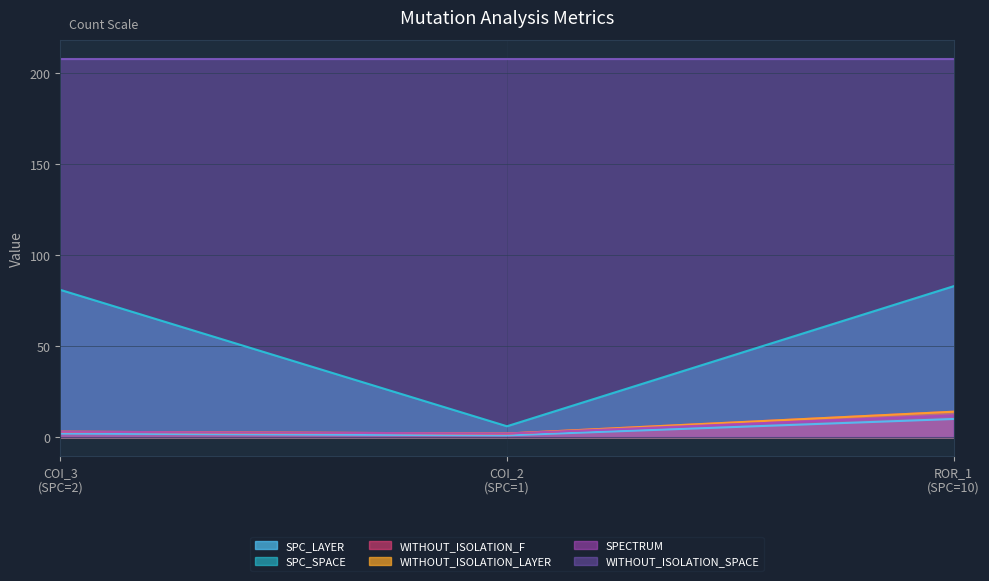

What position from the left is ROR_1 (SPC=10)?

3